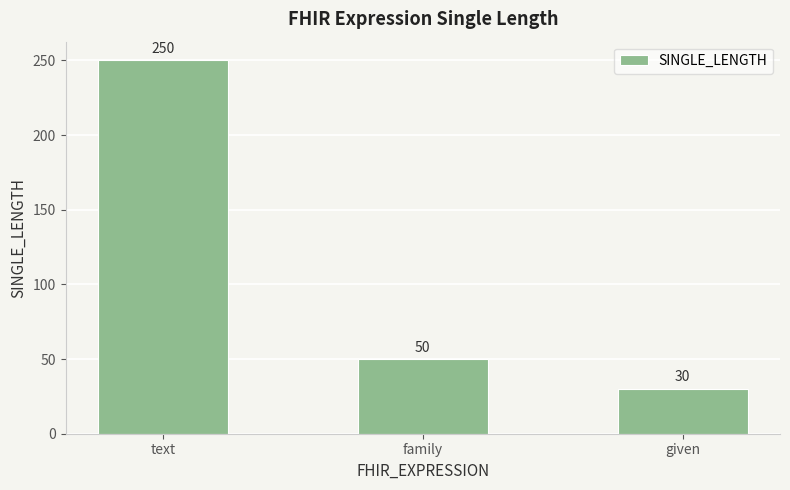

Count the number of data series in this chart.

1